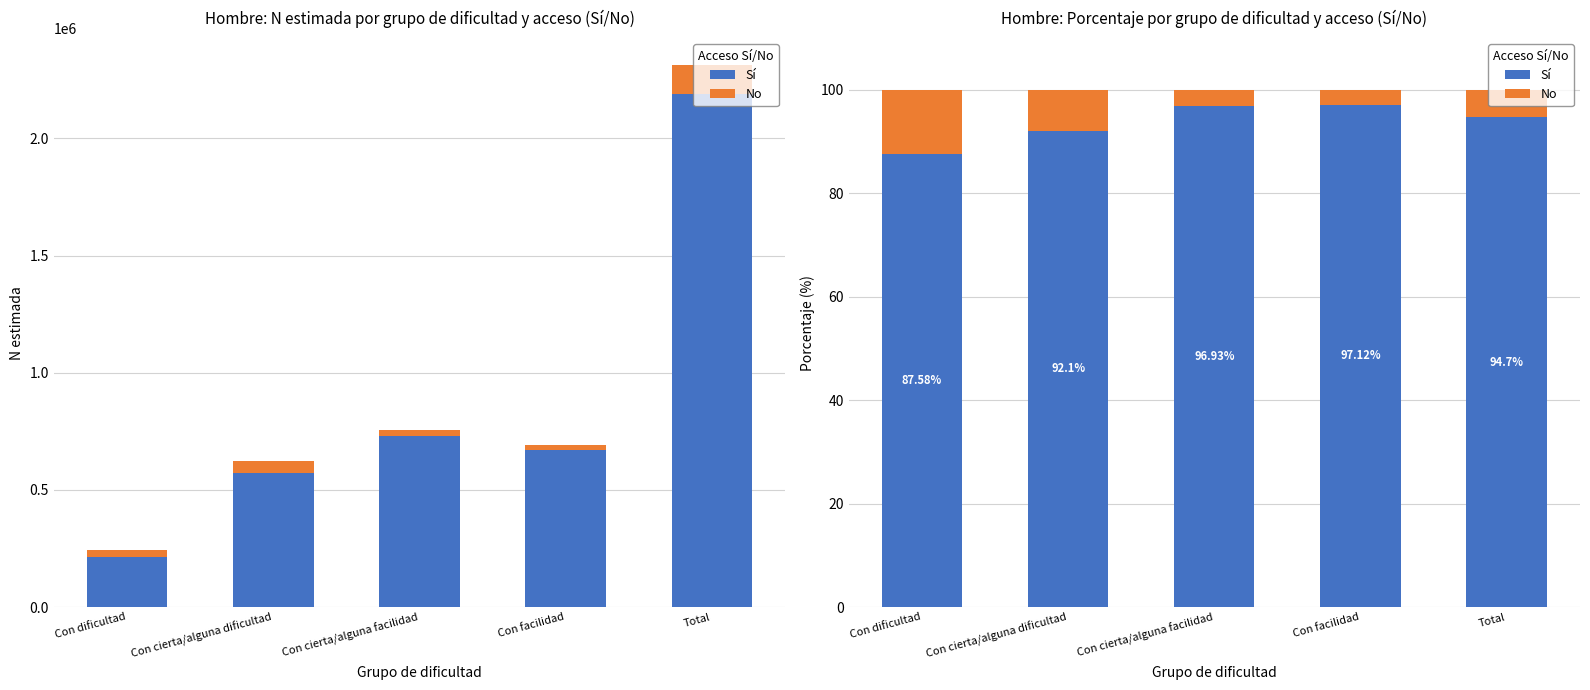

How many values in the Sí series are below 94?

2